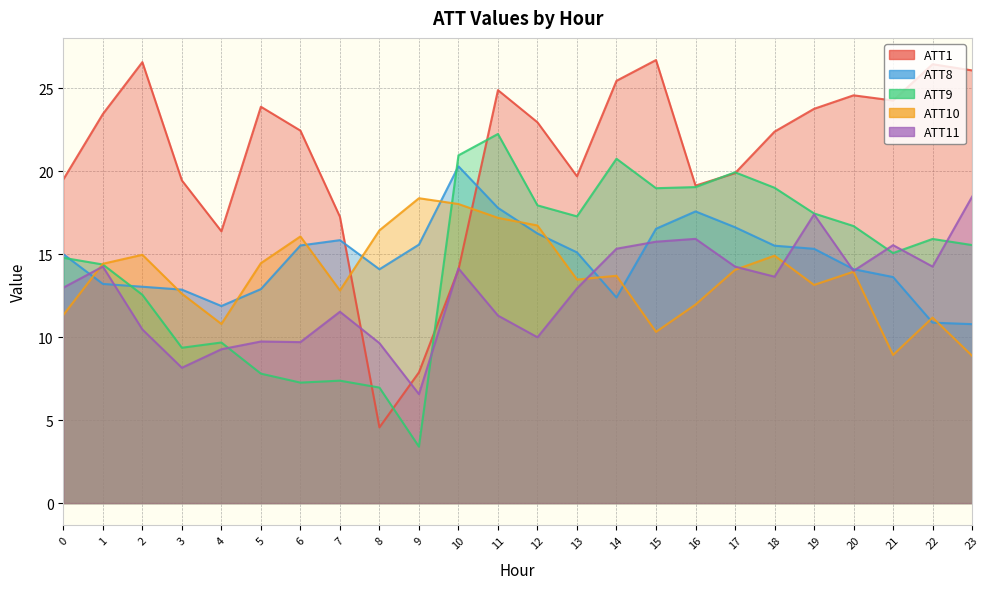

How many interior local peaks does the ATT1 series have?

6